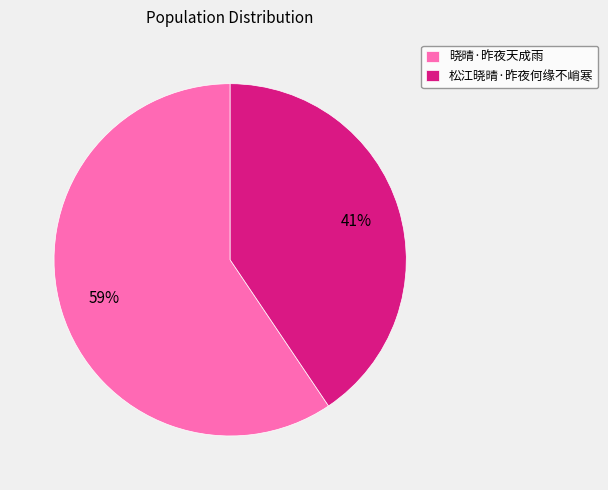

How many slices are in this pie chart?

2